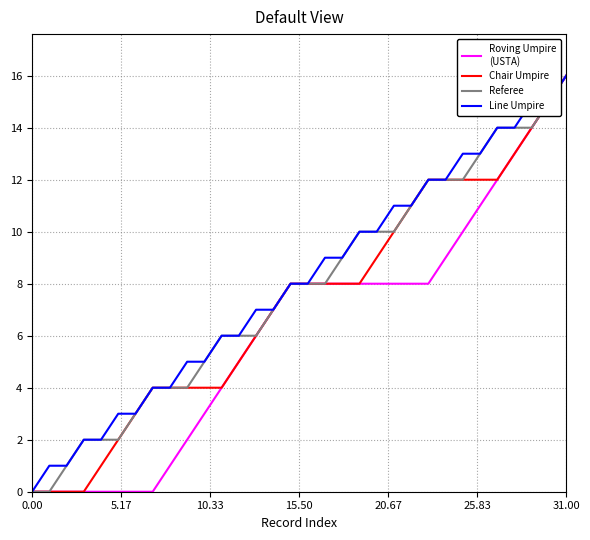

What is the greatest value displayed?

16